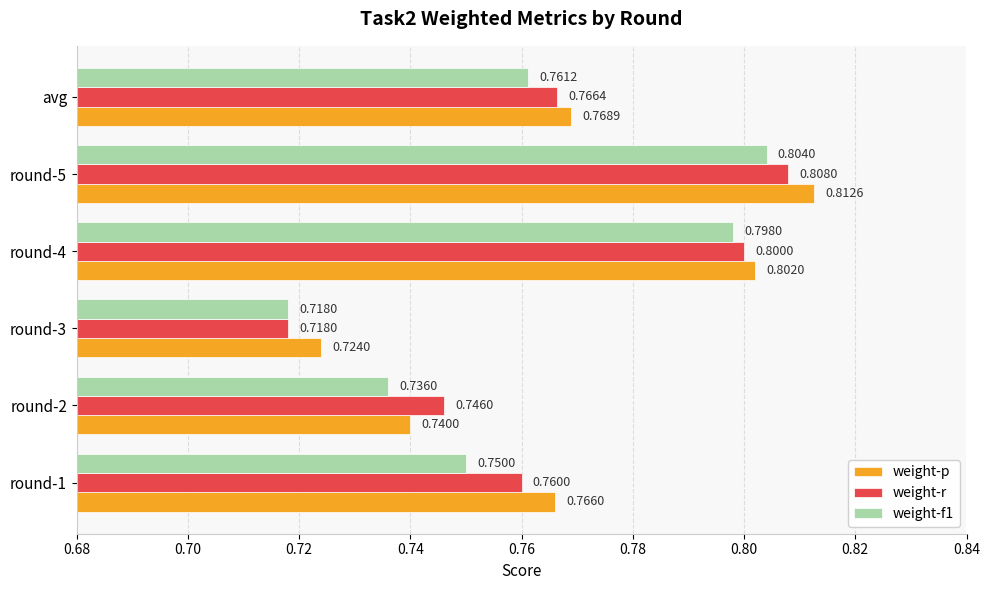

How many weight-f1 values are between 0 and 1?

6